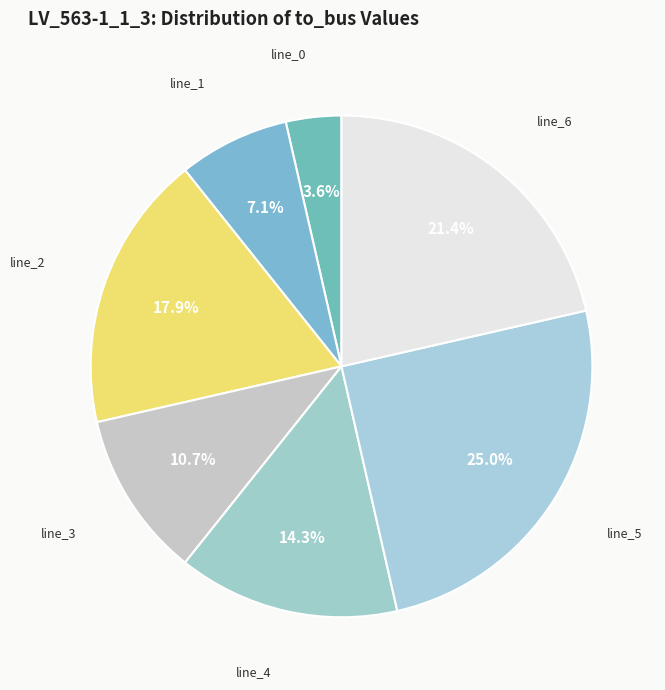

How many slices are in this pie chart?

7